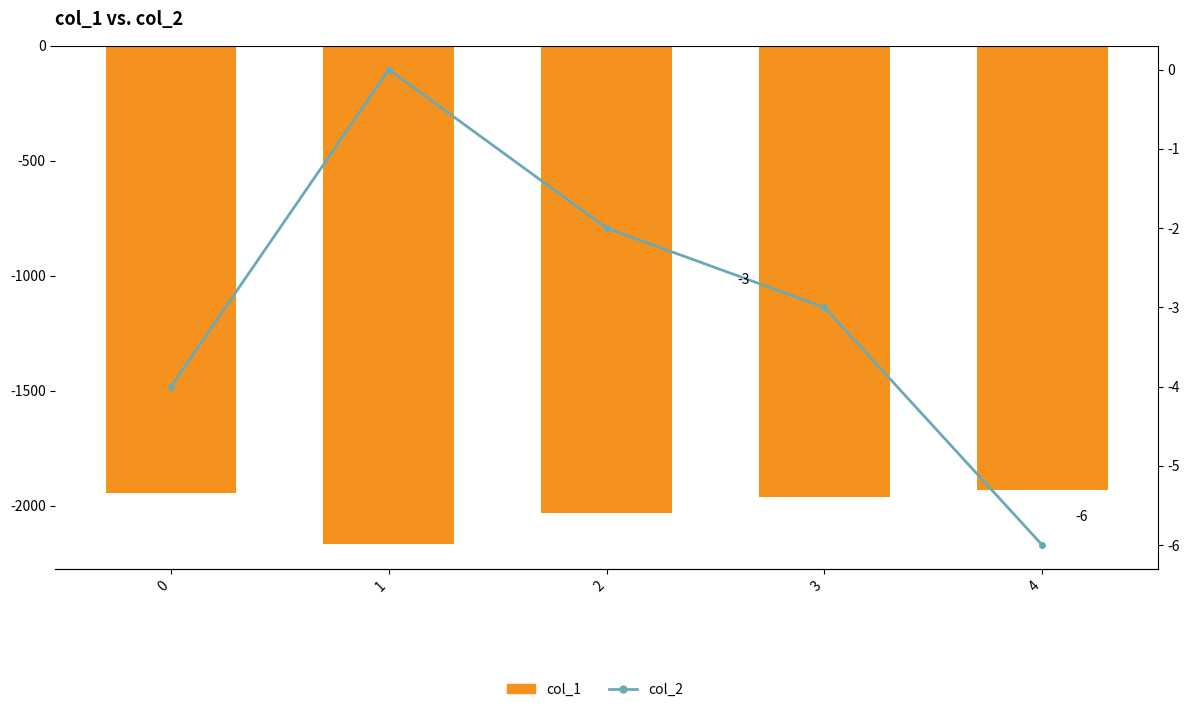

How many categories are shown in the chart?

5